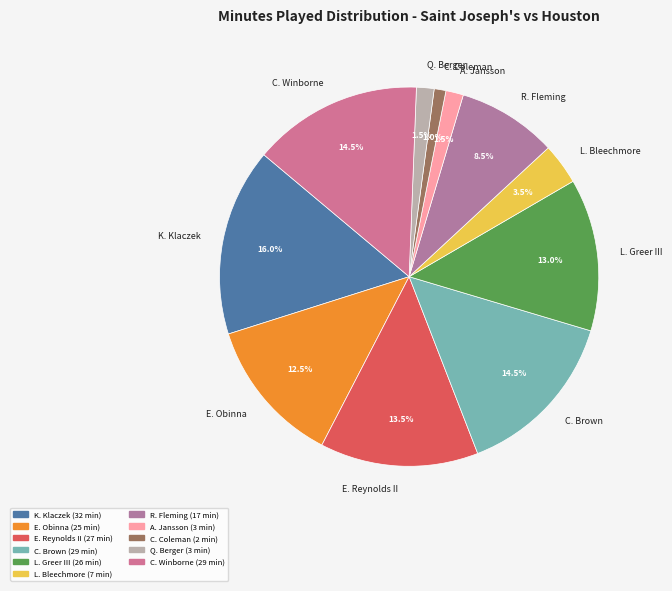

To the nearest percent, what is the average slice percentage?

9%